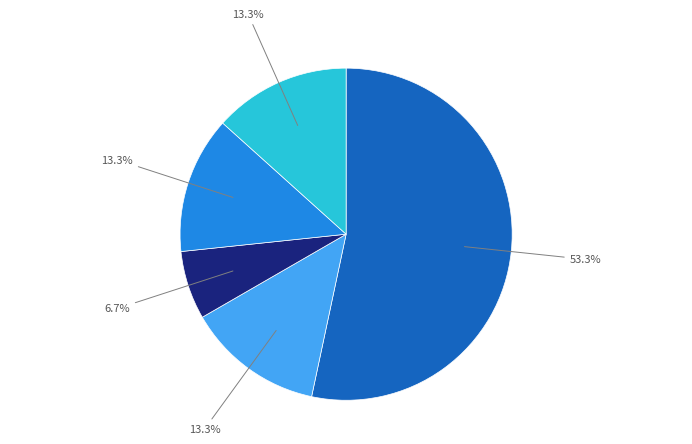

Count the number of slices in the pie.

5